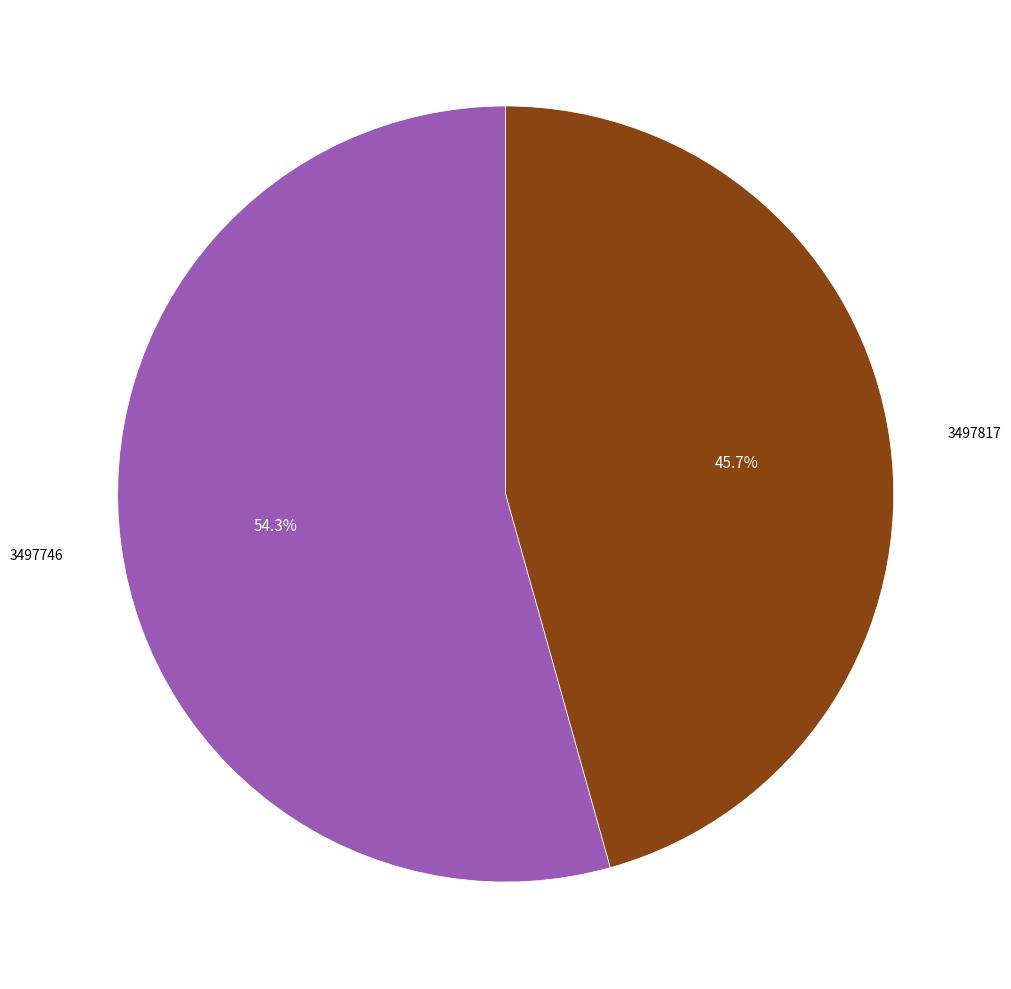

To the nearest percent, what percentage of the pie is 3497746?

54%